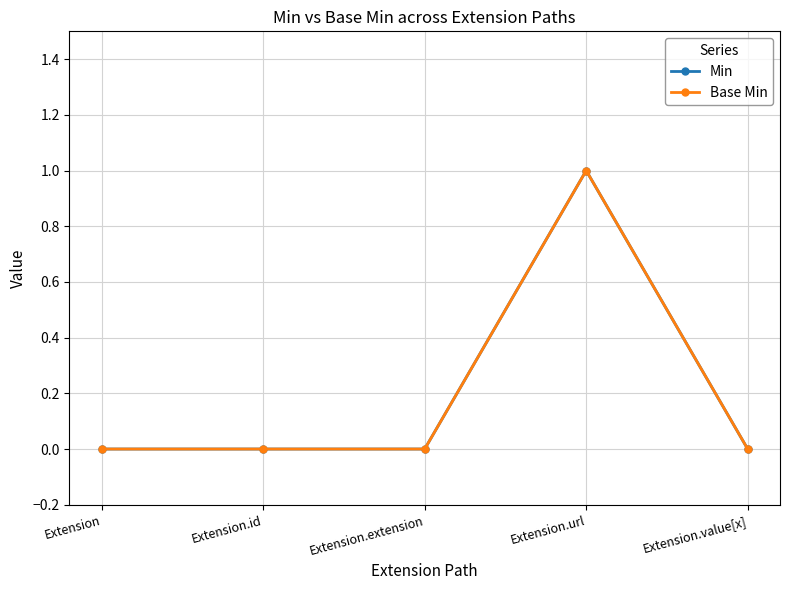

What is the label of the 2nd point from the right?

Extension.url